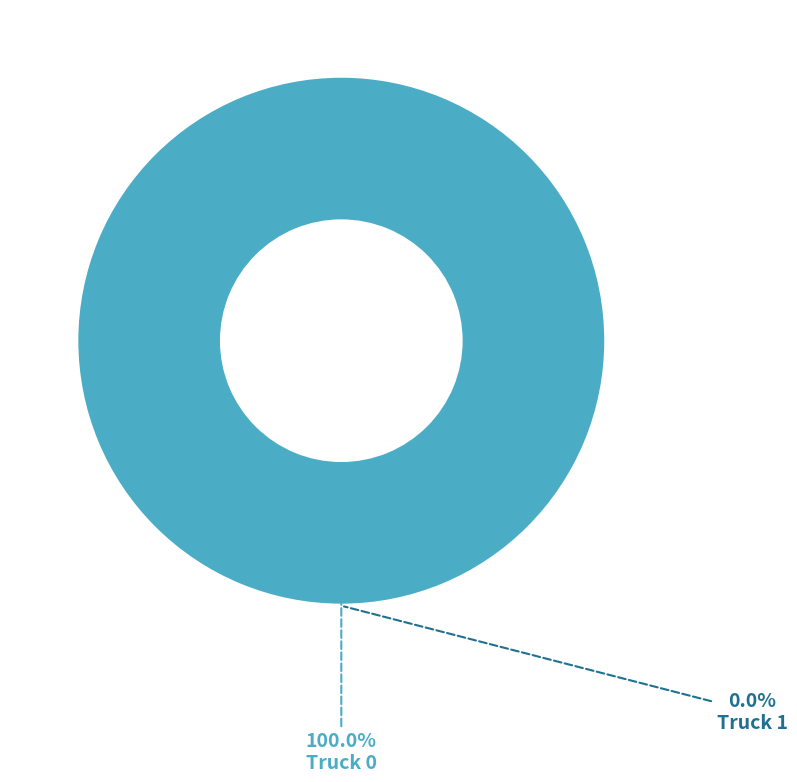

Combined, do Truck 1 and Truck 0 account for over 50%?

Yes